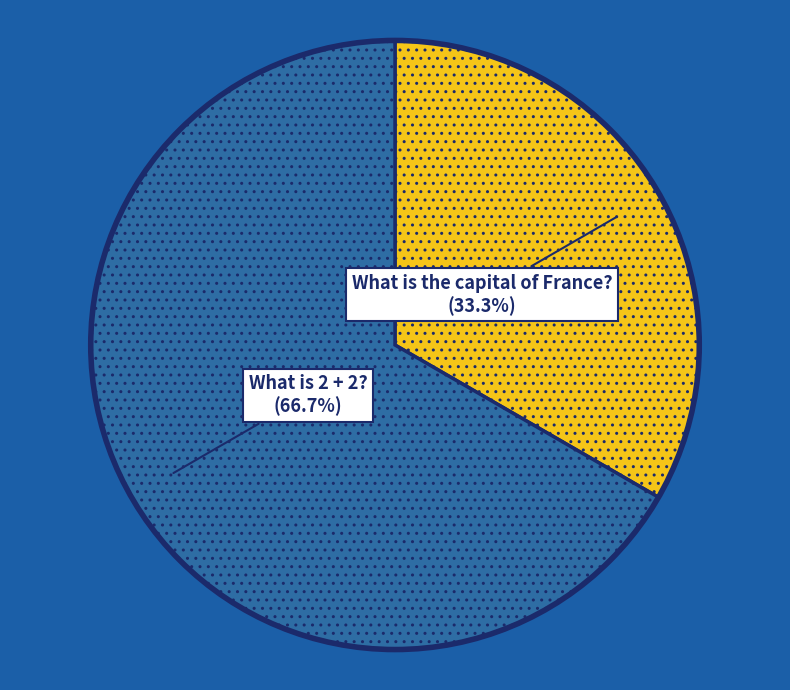

Do What is 2 + 2? and What is the capital of France? together represent more than half of the pie?

Yes